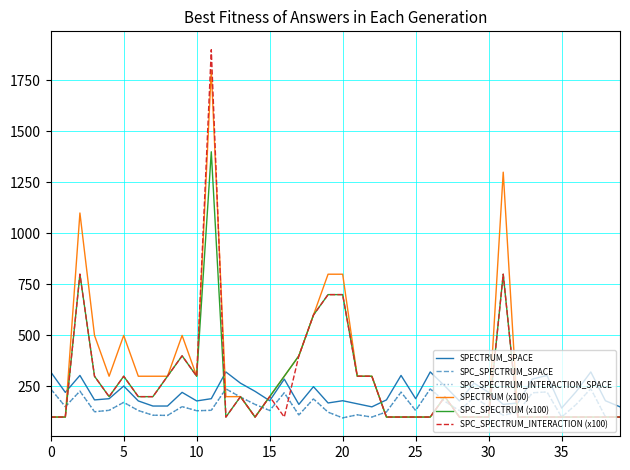

What is the value of the SPECTRUM_SPACE point at the 10th from the left?

221